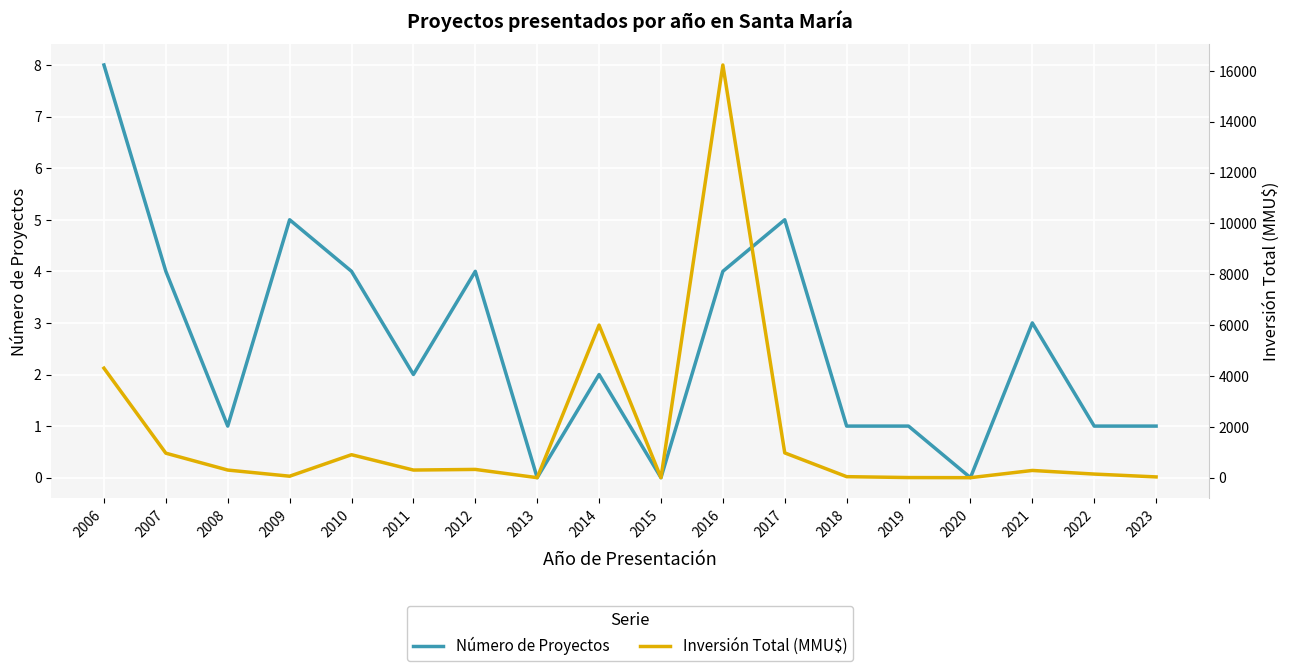

How many series are shown in this chart?

2